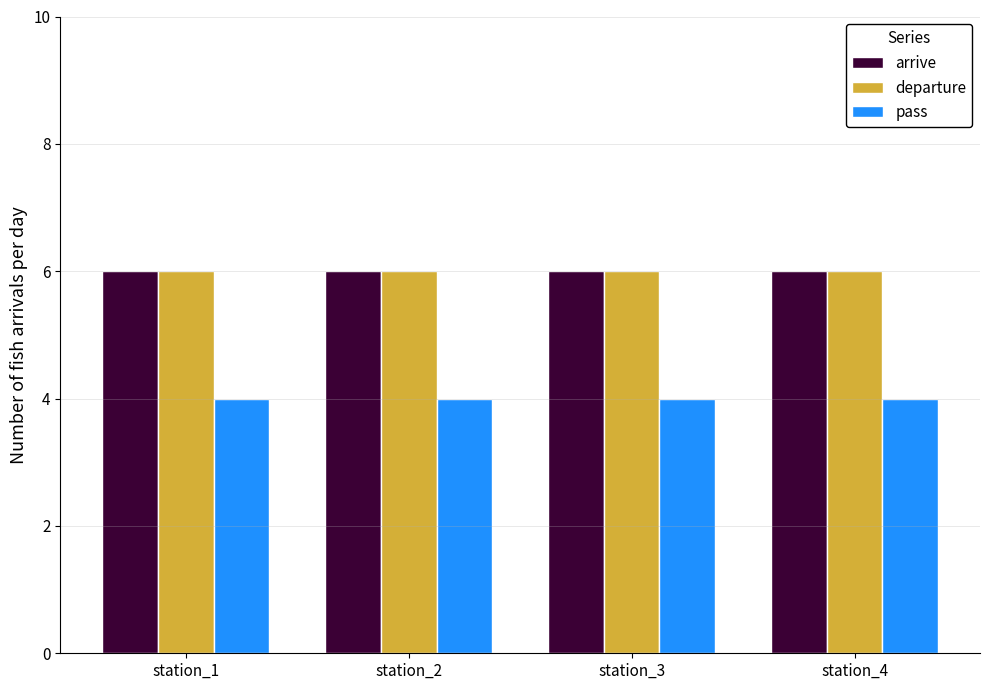

What is the total value across all series at station_3?

16